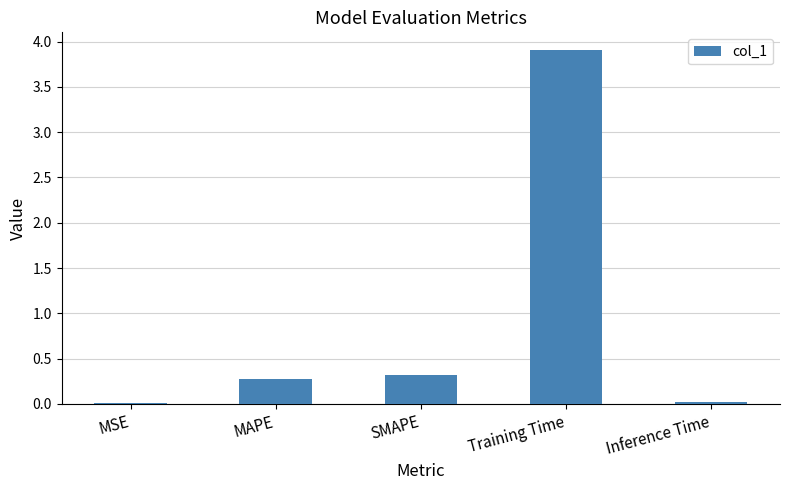

At which category does the chart reach its peak across all series?

Training Time